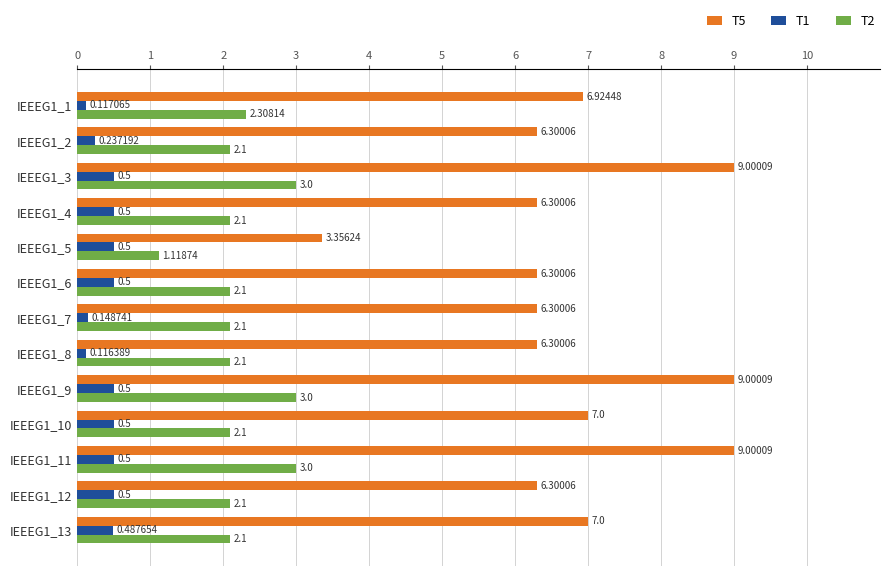

At how many categories does at least one series exceed 6?

12